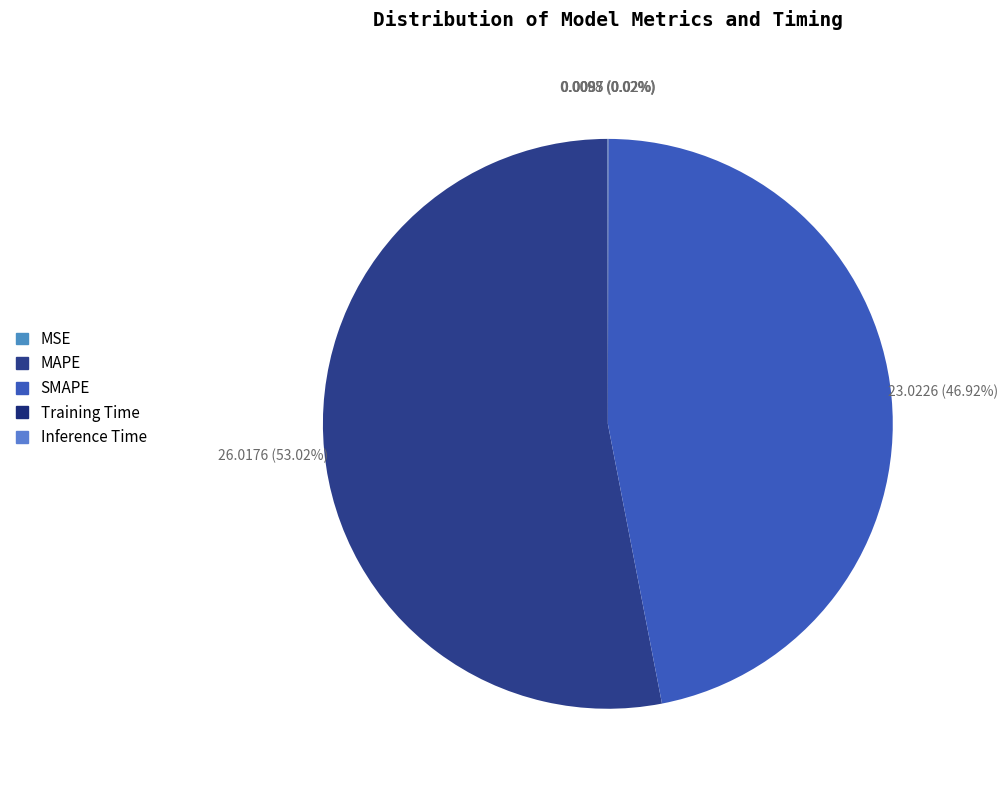

To the nearest percent, what is the combined percentage of Training Time and SMAPE?

47%